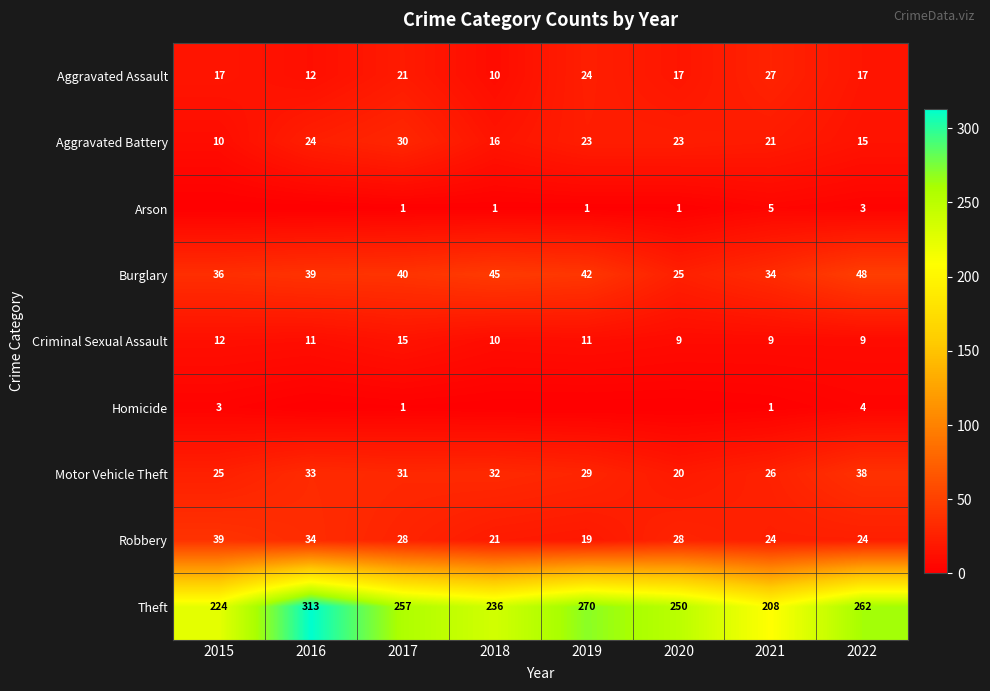

Which category has the highest value in the Criminal Sexual Assault series?

2017